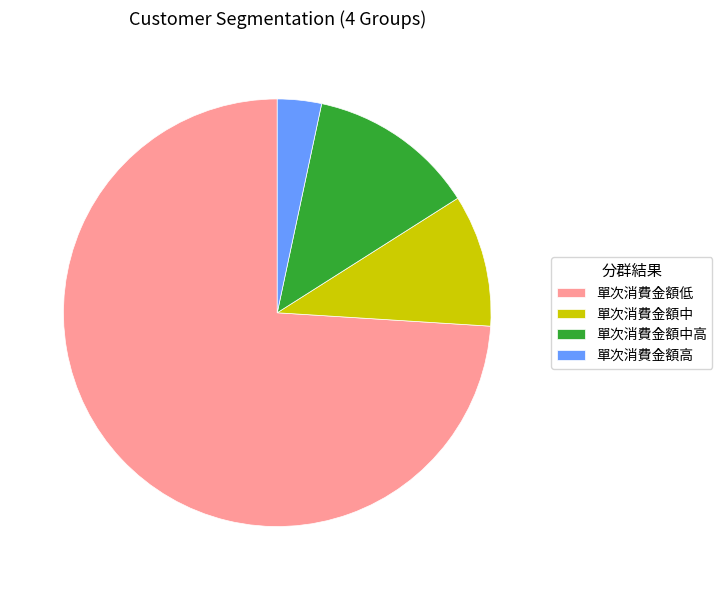

Between 單次消費金額中 and 單次消費金額低, which is larger?

單次消費金額低